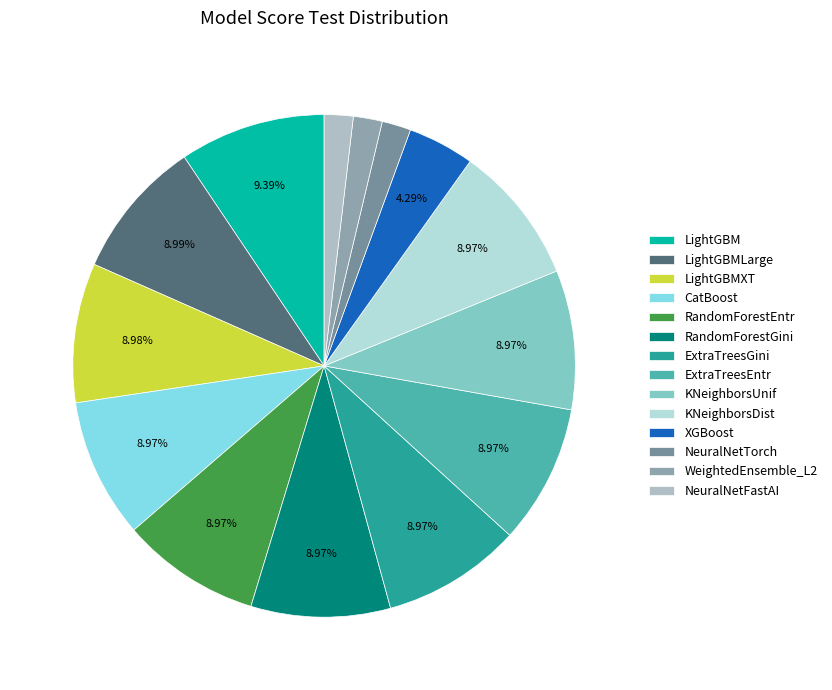

Which category has the biggest portion of the pie?

LightGBM